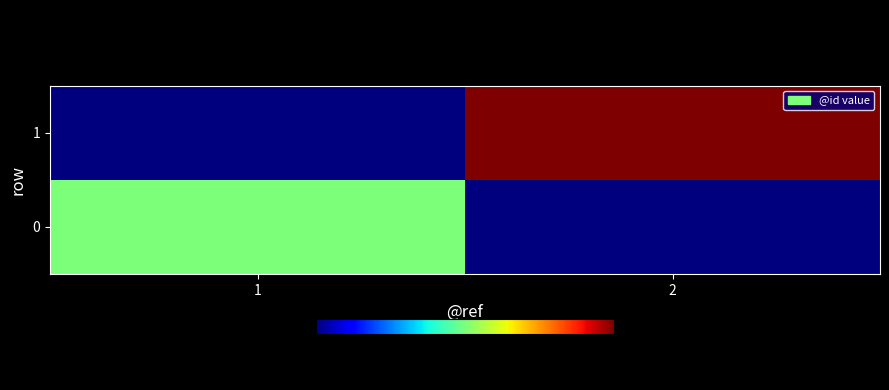

Reading left to right, extract all data points from this chart.

0: 1=1	2=0
1: 1=0	2=2